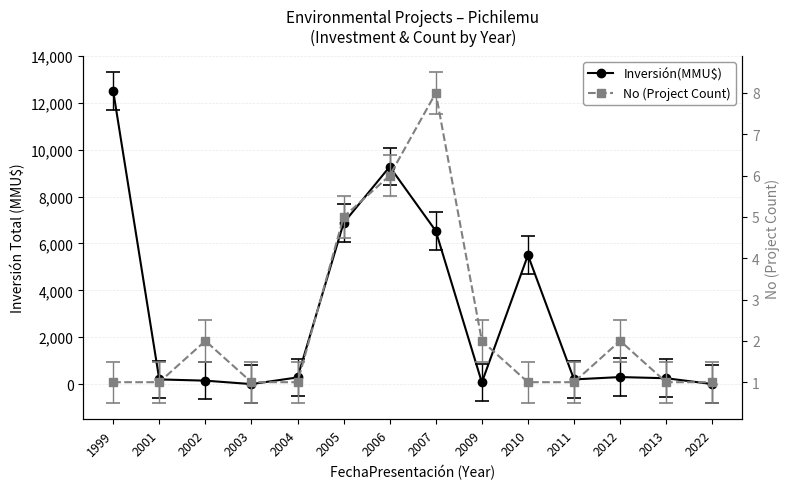

True or false: Inversión(MMU$) has more than 2 points higher than both neighbors.

True